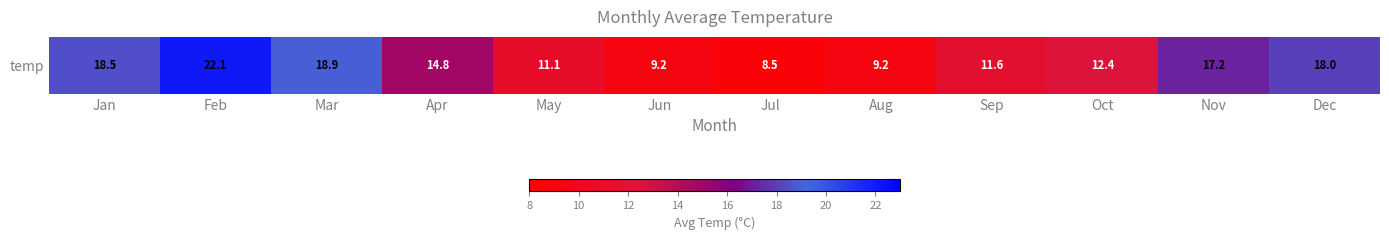

At which category does the chart reach its minimum across all series?

Jul